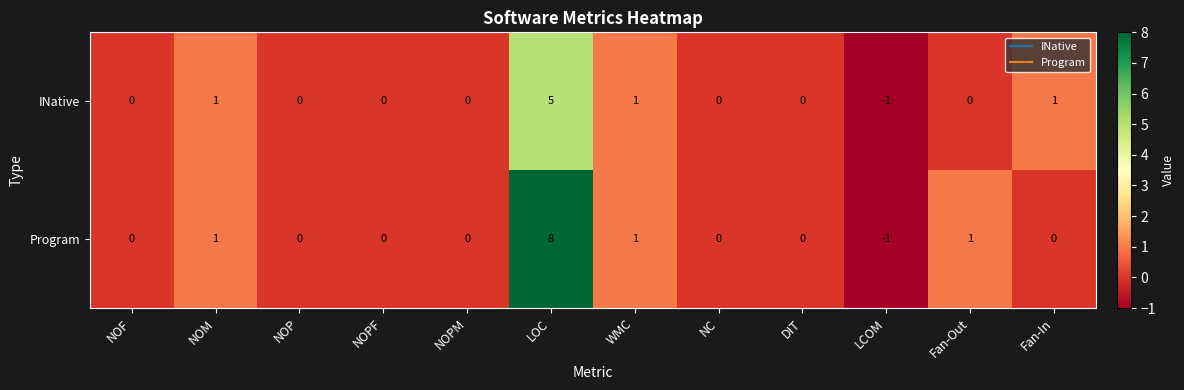

Which series has the widest spread of values?

Program